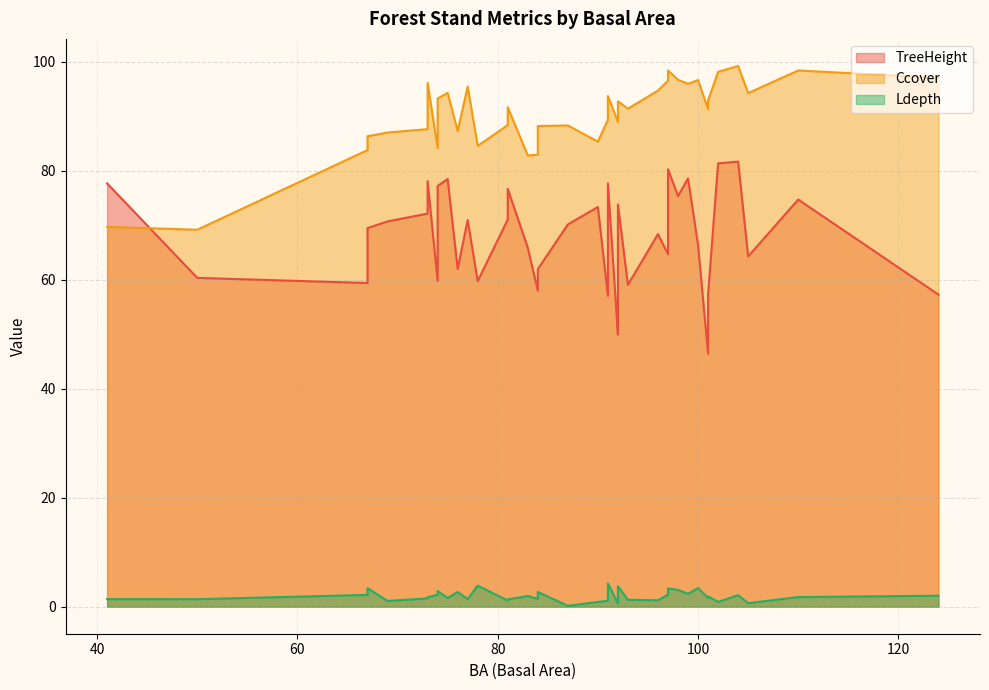

Between 81 and 102, which is larger?

102